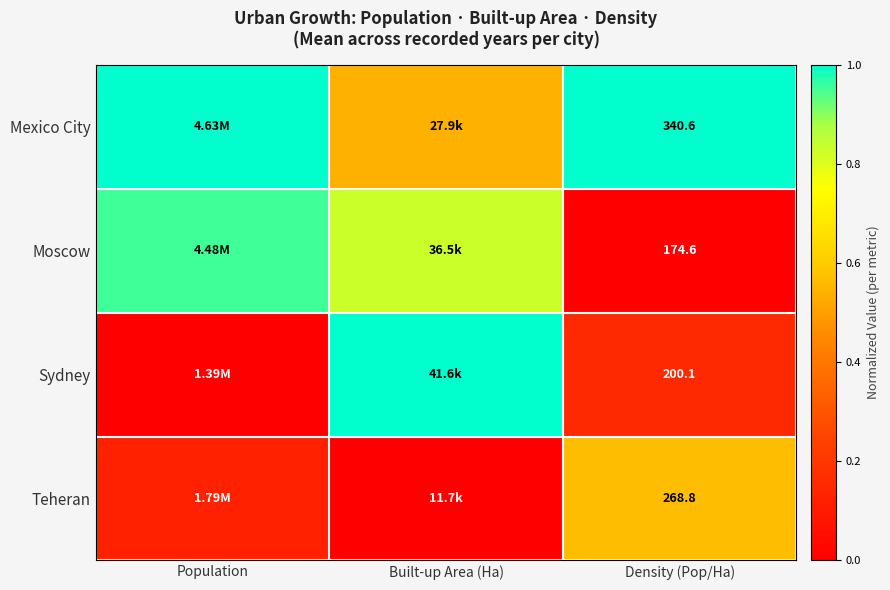

Rank the series at Density (Pop/Ha) from highest to lowest value.

Mexico City, Teheran, Sydney, Moscow